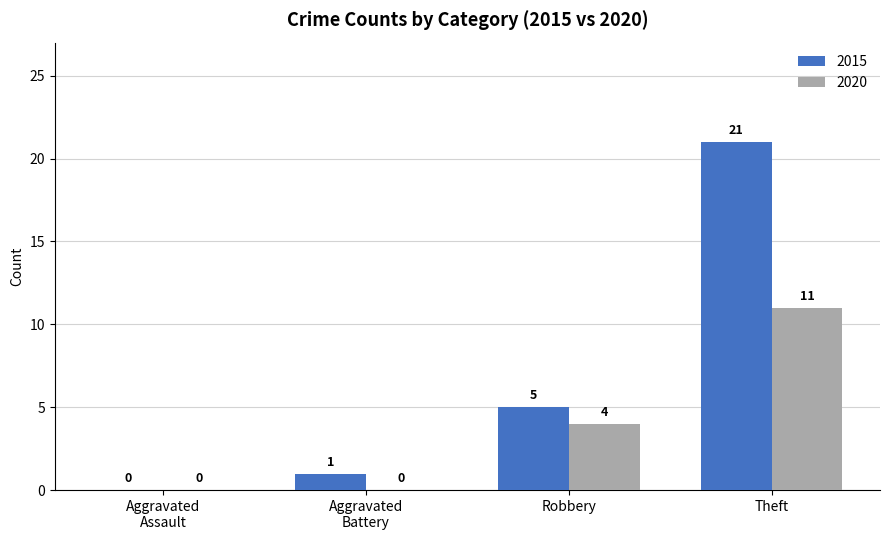

Which series has the widest spread of values?

2015